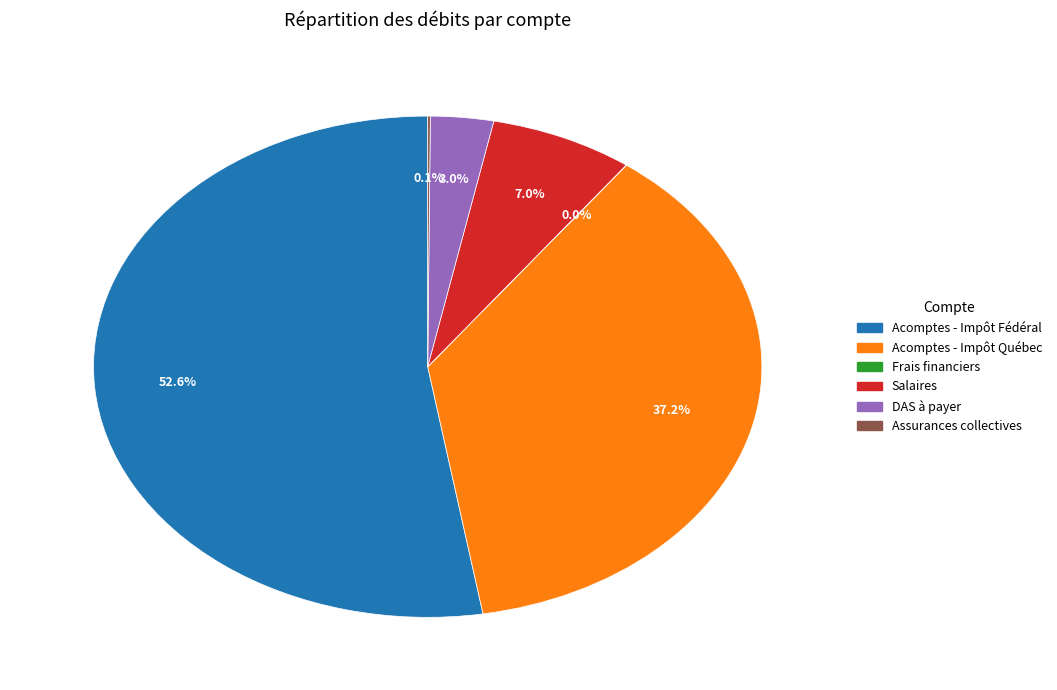

What is the majority slice?

Acomptes - Impôt Fédéral